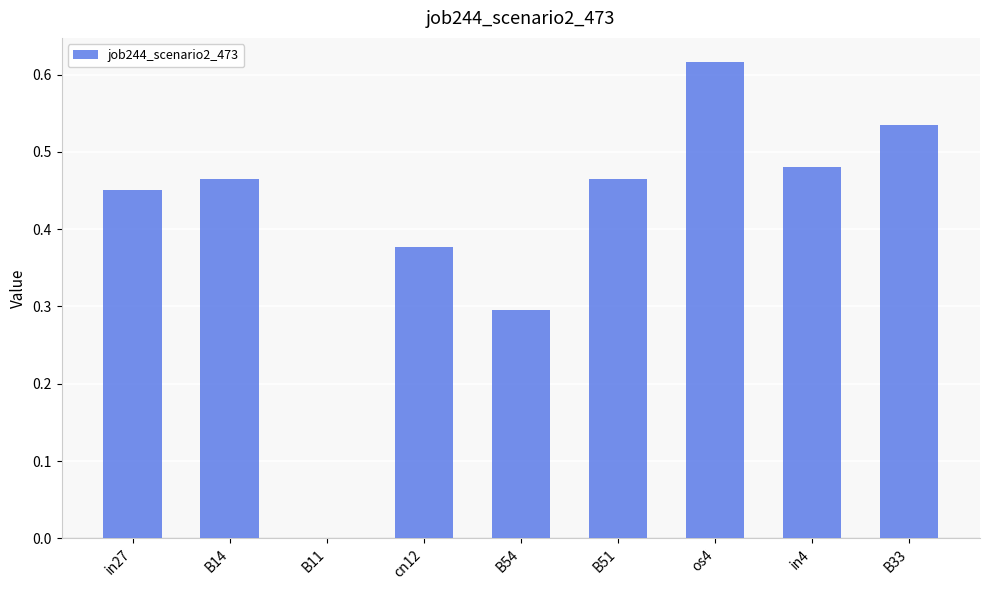

How many data points are above 0?

8